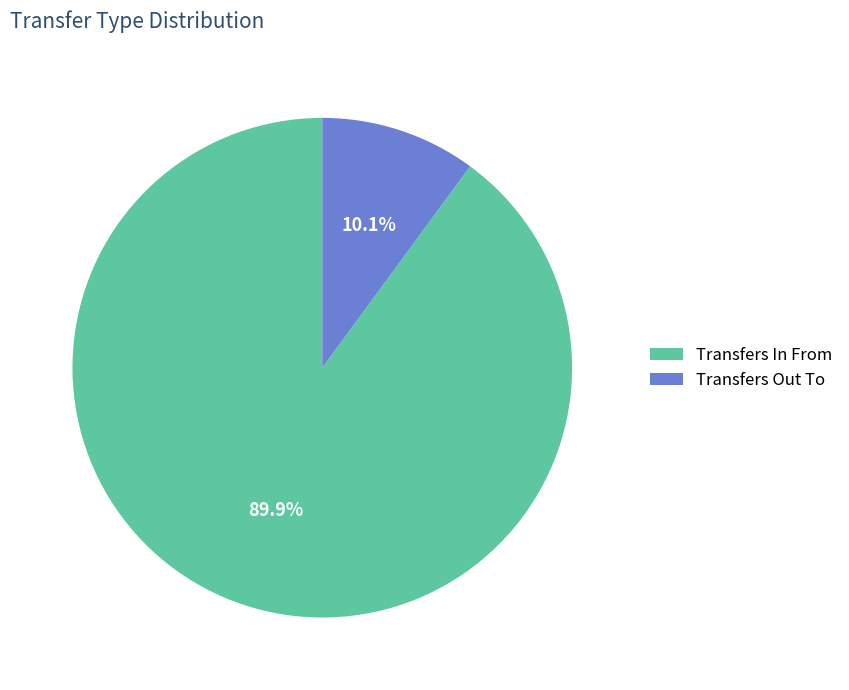

What portion of the pie excludes Transfers Out To?

89.9%